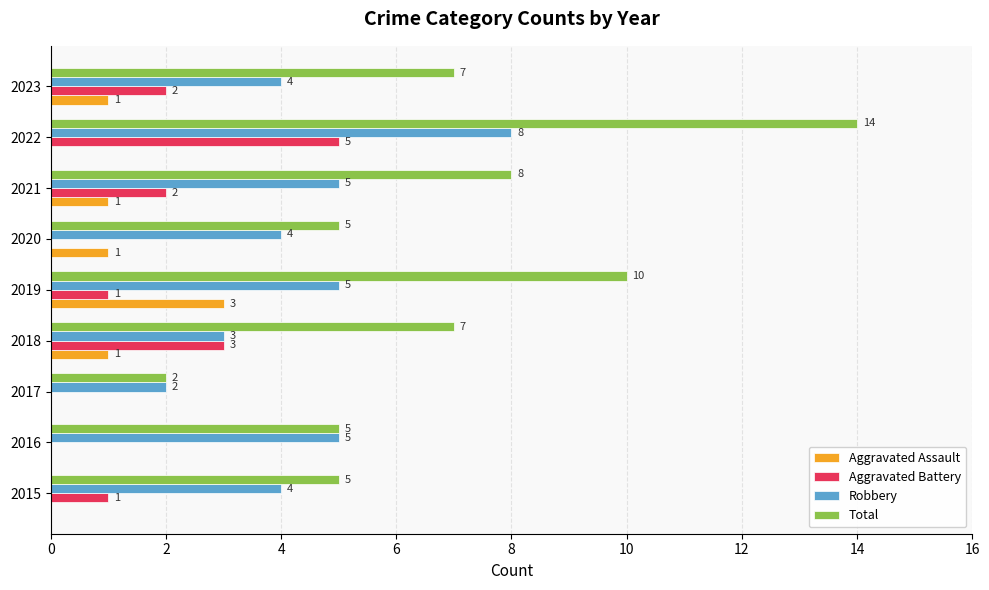

What value does the Robbery series have at 2016?

5